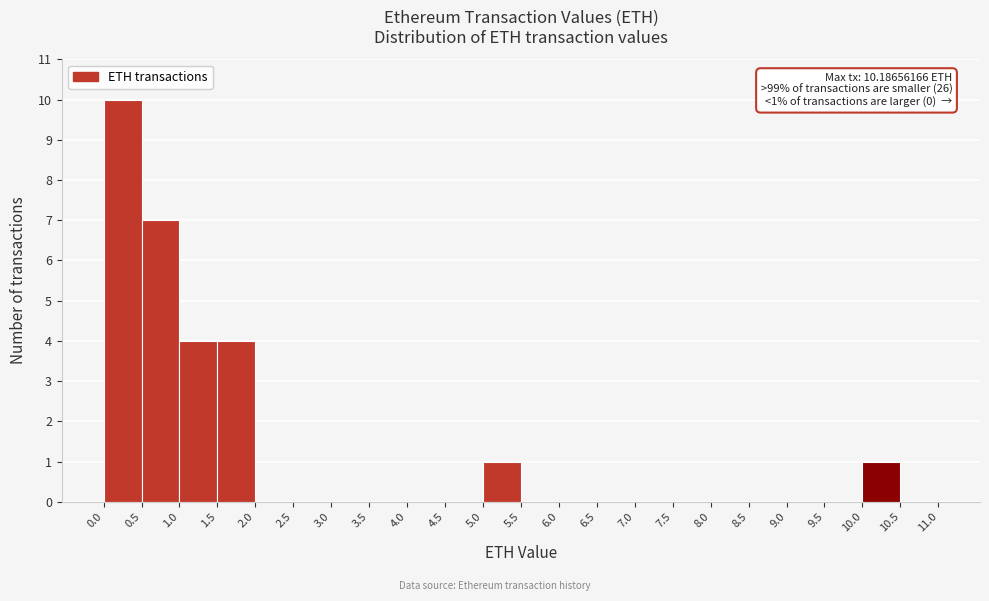

Over which range of the x-axis is the bar tallest?

0.0 to 0.5